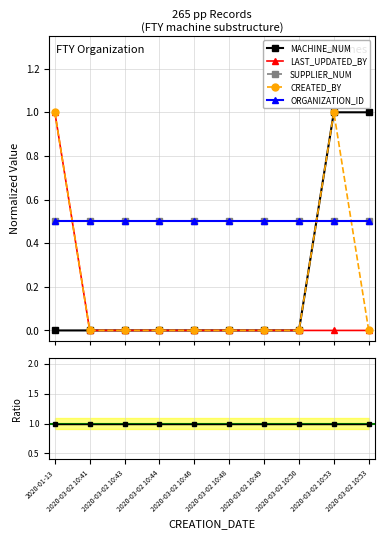

Reading right to left, list all the values displayed in this chart.

MACHINE_NUM: 2020-03-02 10:53=1.0	2020-03-02 10:53=1.0	2020-03-02 10:50=0.0	2020-03-02 10:49=0.0	2020-03-02 10:48=0.0	2020-03-02 10:46=0.0	2020-03-02 10:44=0.0	2020-03-02 10:43=0.0	2020-03-02 10:41=0.0	2020-01-13=0.0
LAST_UPDATED_BY: 2020-03-02 10:53=0.0	2020-03-02 10:53=0.0	2020-03-02 10:50=0.0	2020-03-02 10:49=0.0	2020-03-02 10:48=0.0	2020-03-02 10:46=0.0	2020-03-02 10:44=0.0	2020-03-02 10:43=0.0	2020-03-02 10:41=0.0	2020-01-13=1.0
SUPPLIER_NUM: 2020-03-02 10:53=0.5	2020-03-02 10:53=0.5	2020-03-02 10:50=0.5	2020-03-02 10:49=0.5	2020-03-02 10:48=0.5	2020-03-02 10:46=0.5	2020-03-02 10:44=0.5	2020-03-02 10:43=0.5	2020-03-02 10:41=0.5	2020-01-13=0.5
CREATED_BY: 2020-03-02 10:53=0.0	2020-03-02 10:53=1.0	2020-03-02 10:50=0.0	2020-03-02 10:49=0.0	2020-03-02 10:48=0.0	2020-03-02 10:46=0.0	2020-03-02 10:44=0.0	2020-03-02 10:43=0.0	2020-03-02 10:41=0.0	2020-01-13=1.0
ORGANIZATION_ID: 2020-03-02 10:53=0.5	2020-03-02 10:53=0.5	2020-03-02 10:50=0.5	2020-03-02 10:49=0.5	2020-03-02 10:48=0.5	2020-03-02 10:46=0.5	2020-03-02 10:44=0.5	2020-03-02 10:43=0.5	2020-03-02 10:41=0.5	2020-01-13=0.5
CREATED_BY / LAST_UPDATED_BY: 2020-03-02 10:53=1.0	2020-03-02 10:53=1.0	2020-03-02 10:50=1.0	2020-03-02 10:49=1.0	2020-03-02 10:48=1.0	2020-03-02 10:46=1.0	2020-03-02 10:44=1.0	2020-03-02 10:43=1.0	2020-03-02 10:41=1.0	2020-01-13=1.0